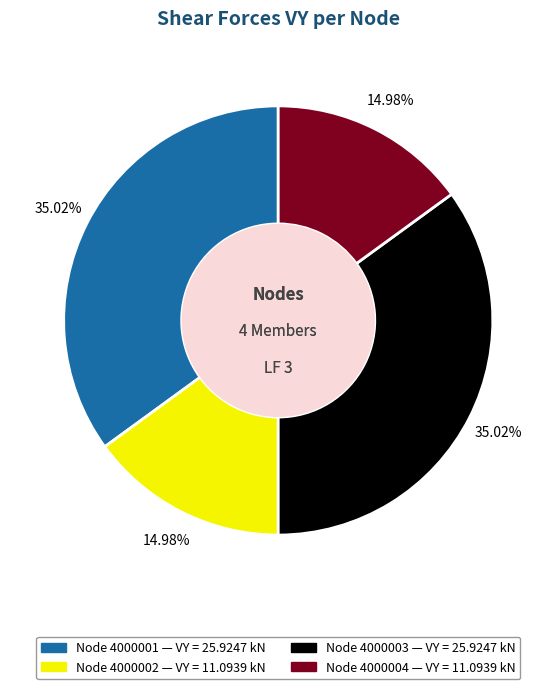

Does any single category account for the majority?

No